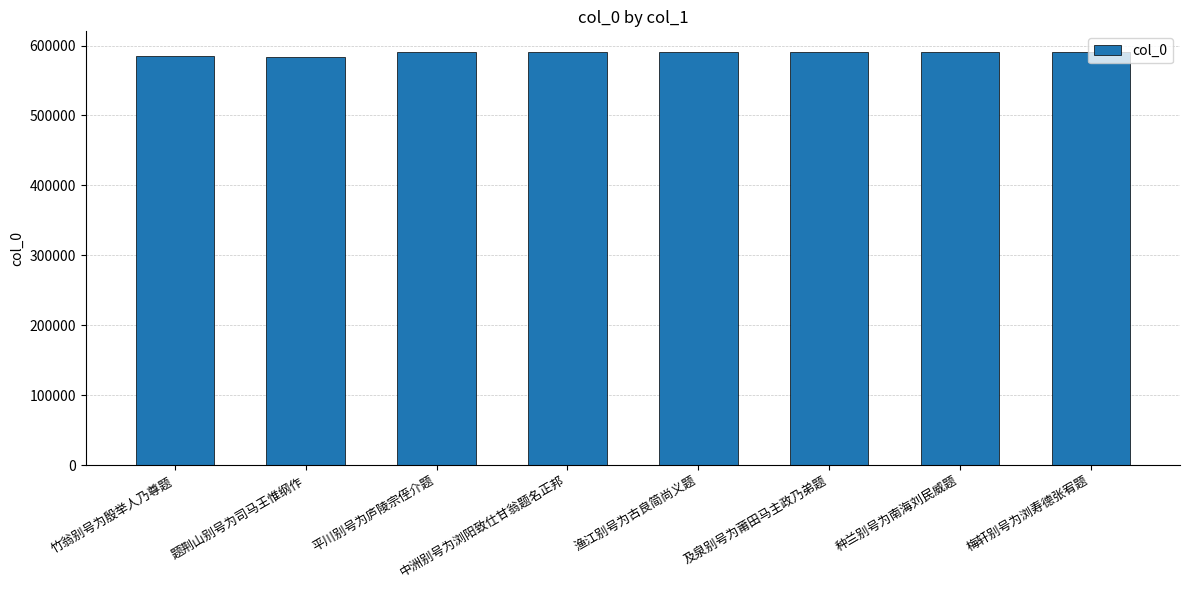

What is the sum of all values?

4712738